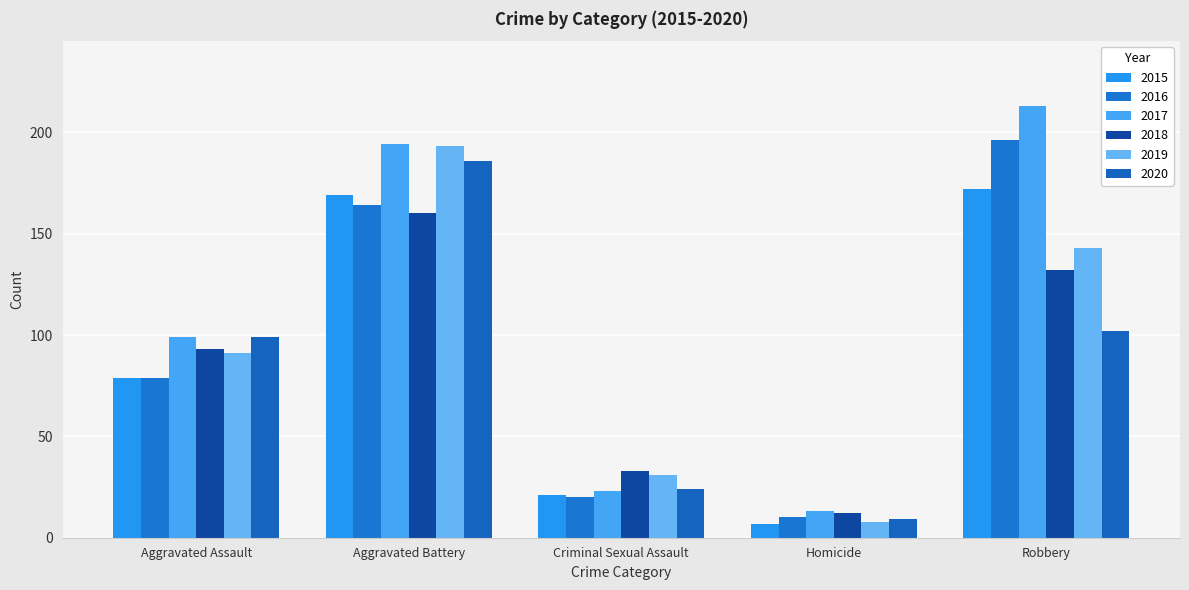

List the labels in order of 2015 value, largest first.

Robbery, Aggravated Battery, Aggravated Assault, Criminal Sexual Assault, Homicide